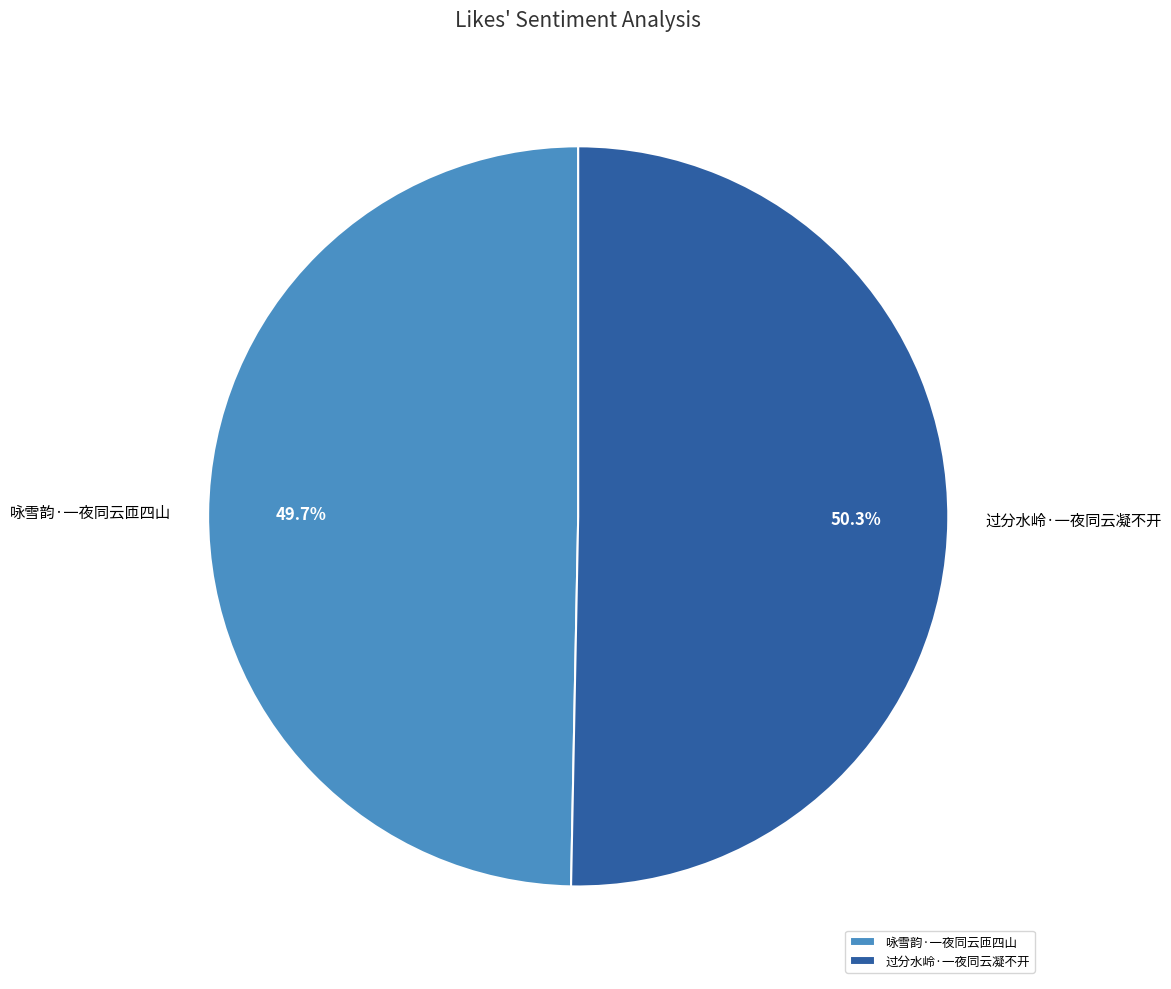

Which slice represents more than half of the pie?

过分水岭·一夜同云凝不开